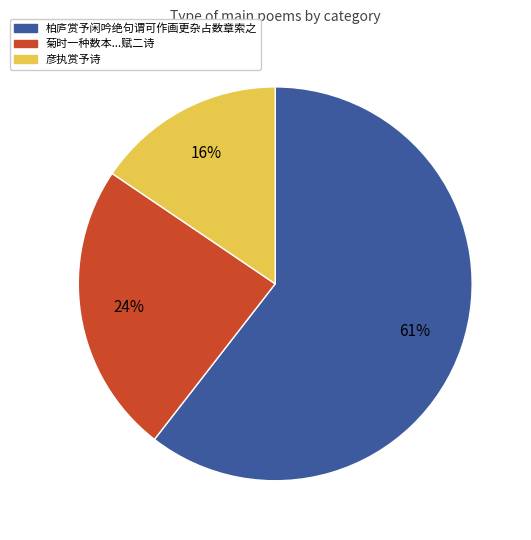

Is there any slice that represents more than half of the pie?

Yes